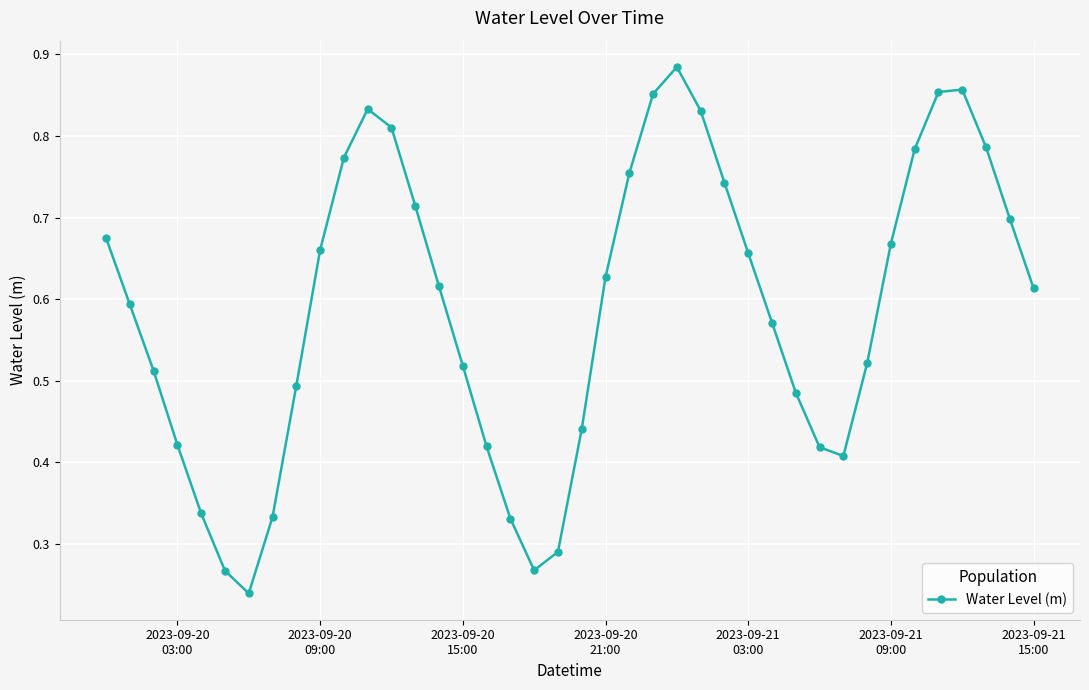

True or false: the data has more than 0 interior local peaks.

True